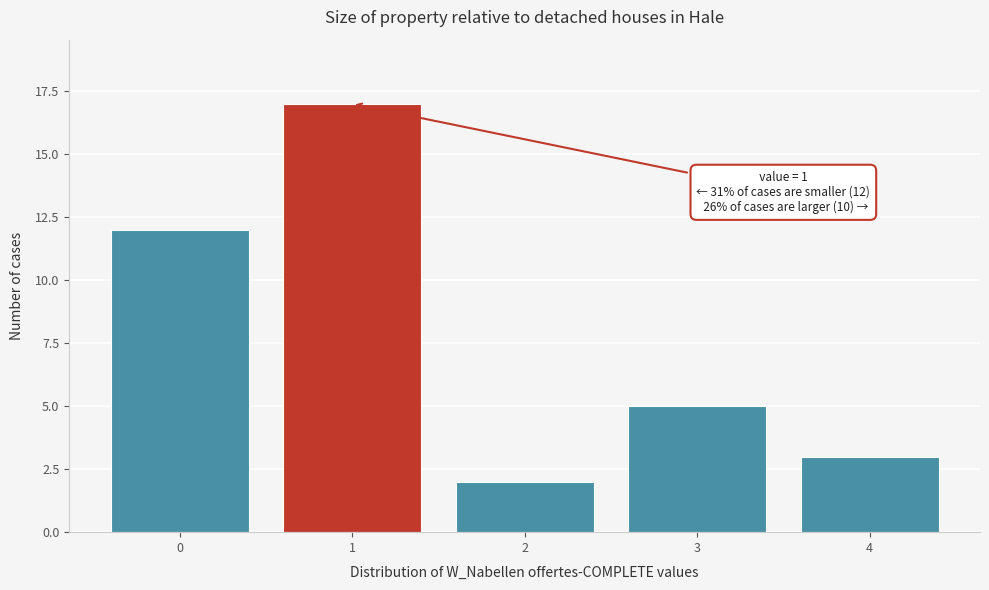

Reading right to left, extract all data points from this chart.

3	5	2	17	12